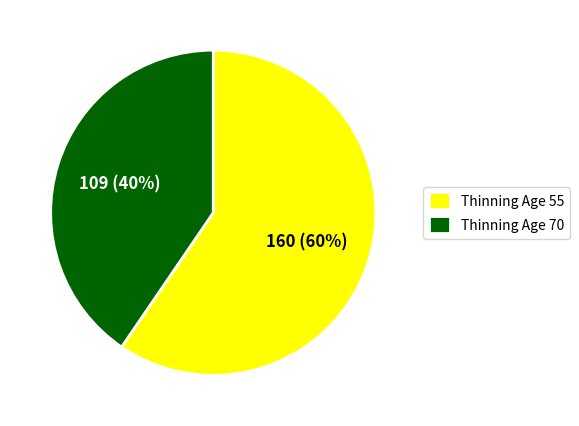

Rank the categories by value from lowest to highest.

Thinning Age 70, Thinning Age 55